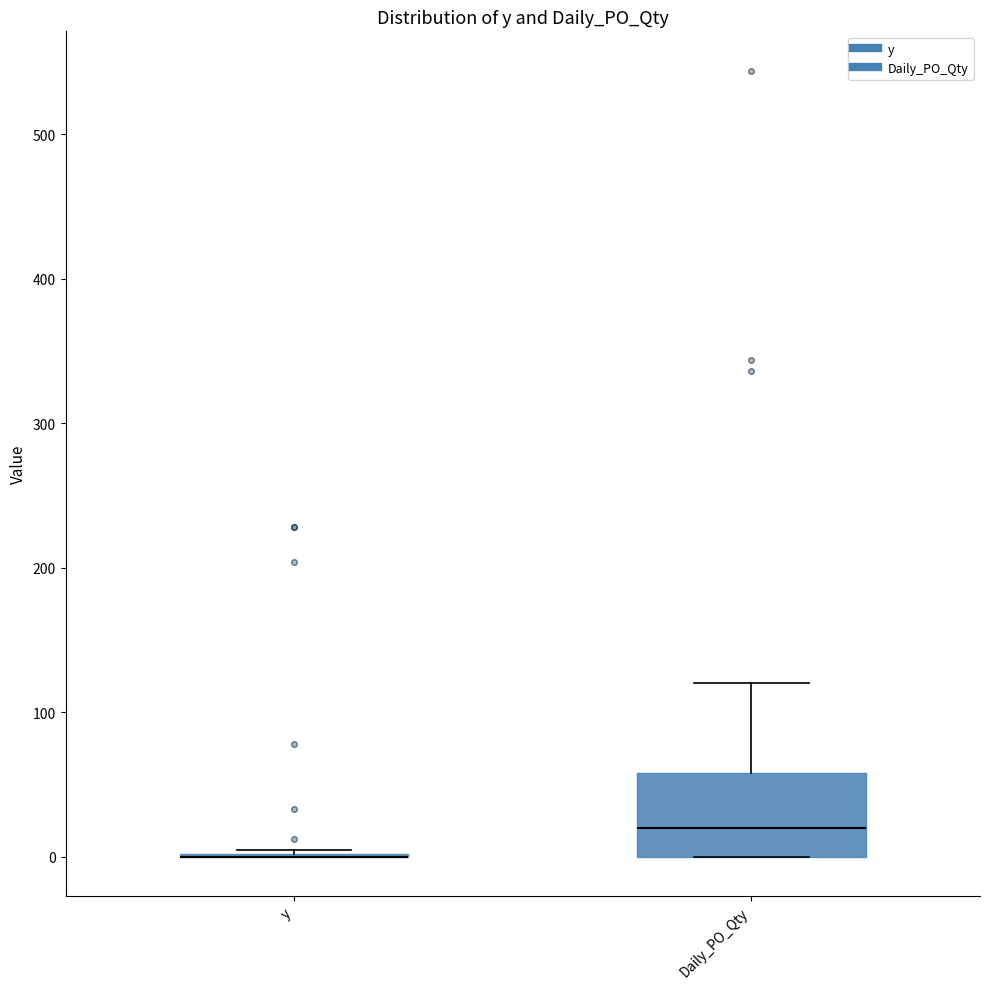

Which box is the tallest, from its lower edge to its upper edge?

Daily_PO_Qty